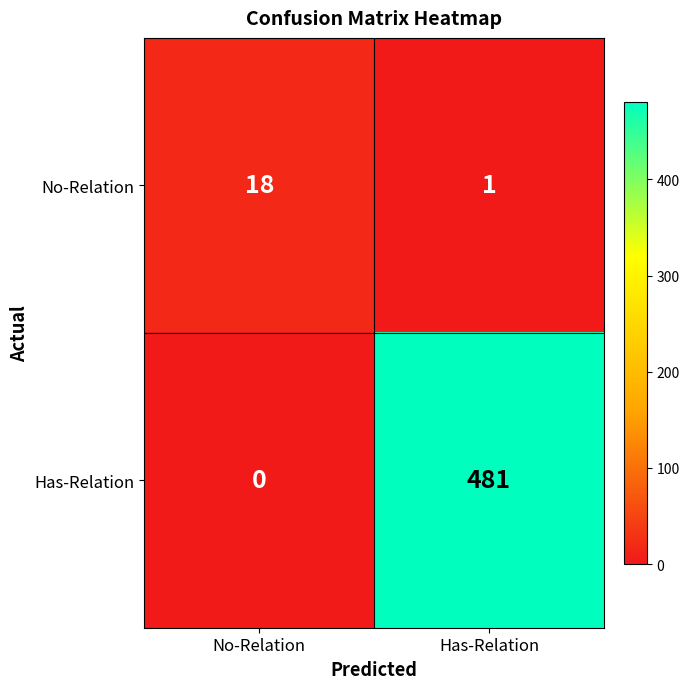

Reading left to right, what are all the values shown in this chart?

No-Relation: 18	1
Has-Relation: 0	481